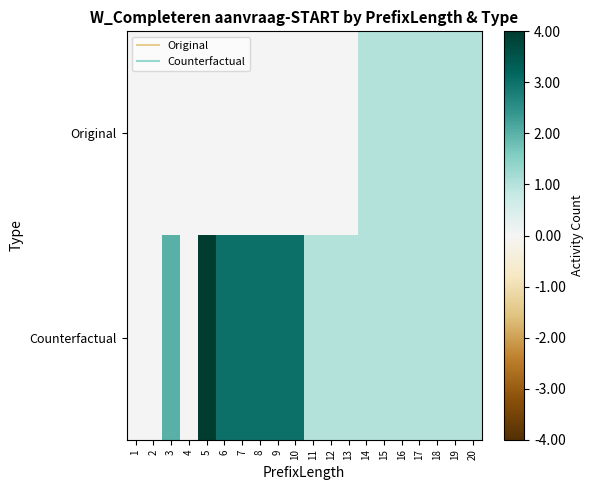

Which has a higher value, 1 or 16?

16